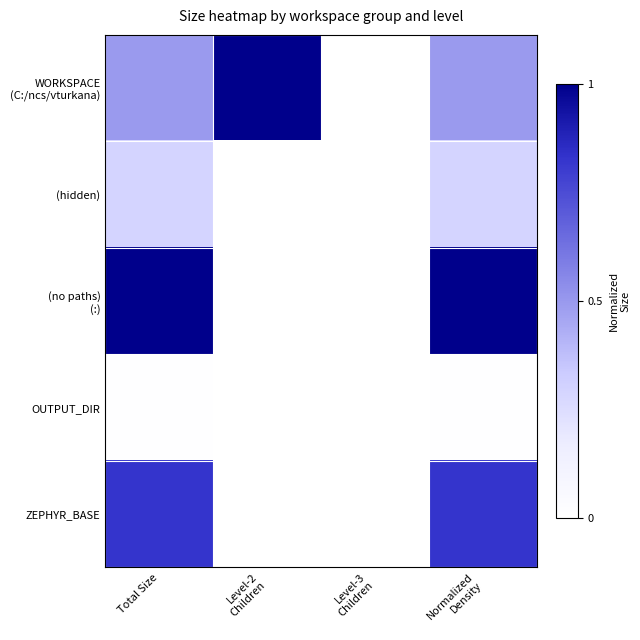

At how many categories does at least one series exceed 0?

3